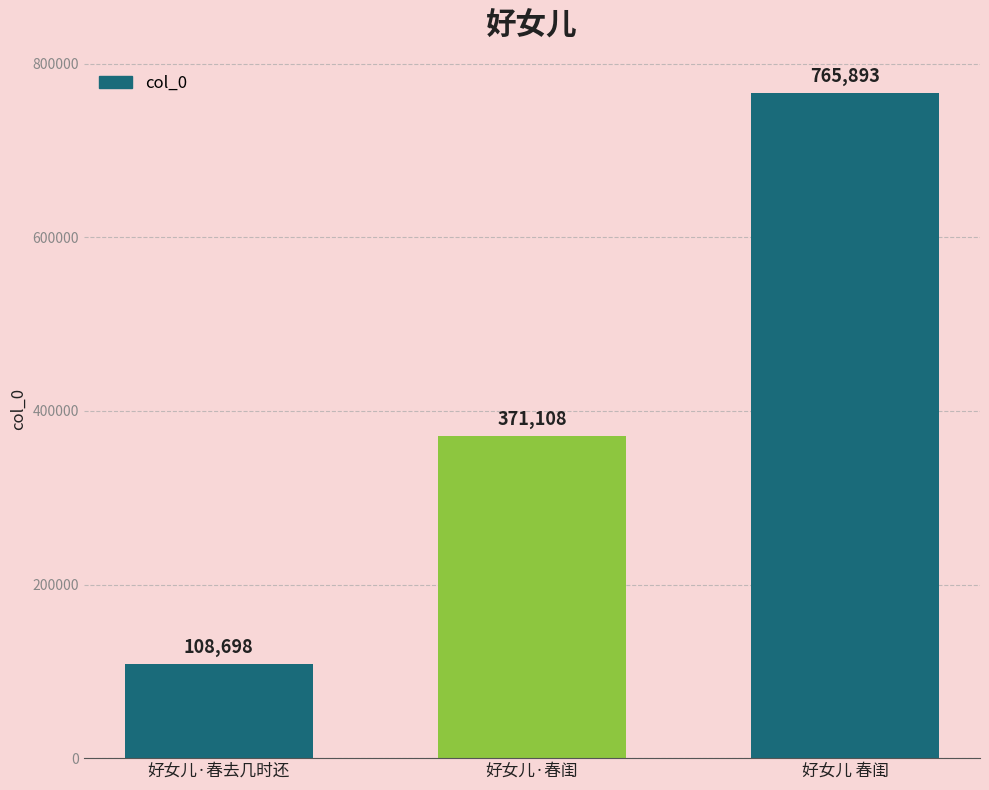

List the labels in order of value, largest first.

好女儿 春闺, 好女儿·春闺, 好女儿·春去几时还